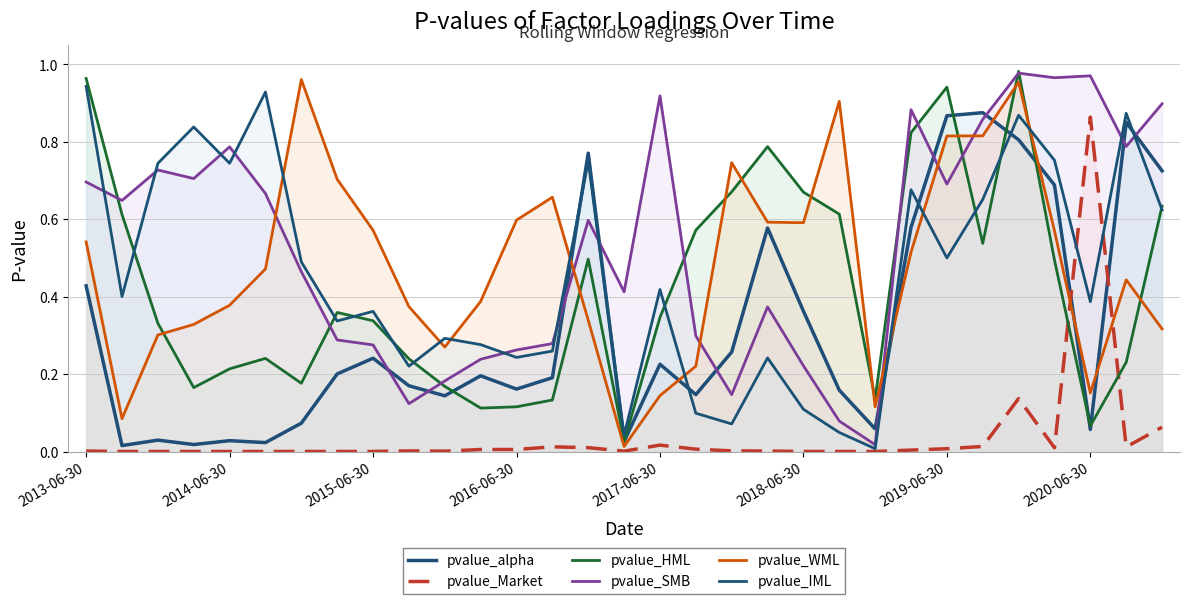

Is it true that pvalue_alpha equals 0.3 at 26?

False